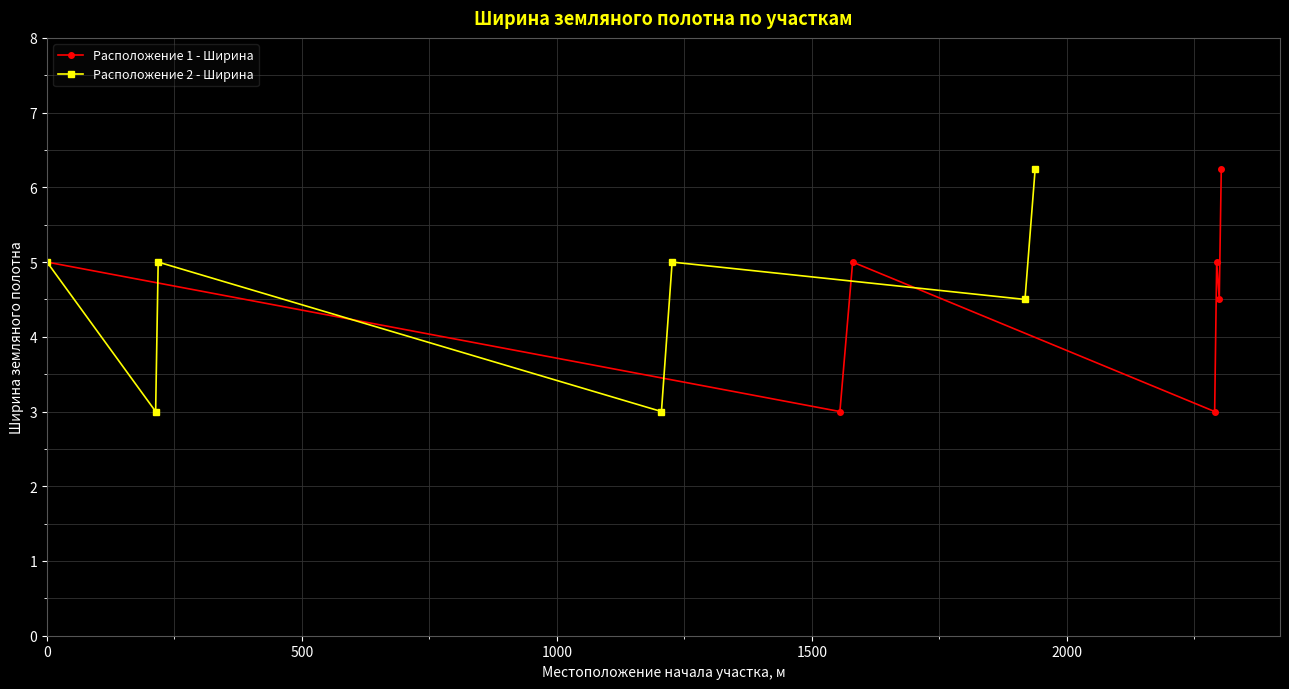

What is the highest value of the Расположение 2 - Ширина series?

6.2